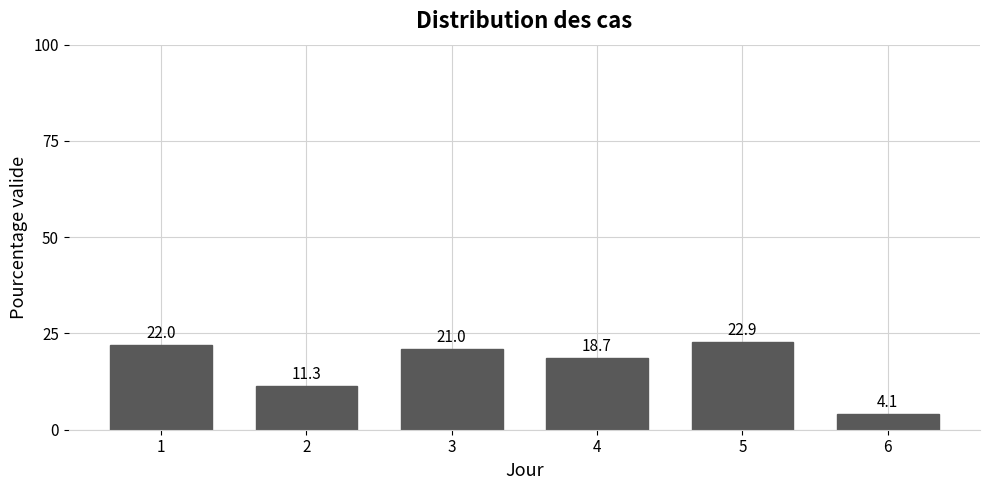

Reading left to right, what are all the values shown in this chart?

22.0	11.3	21.0	18.7	22.9	4.1